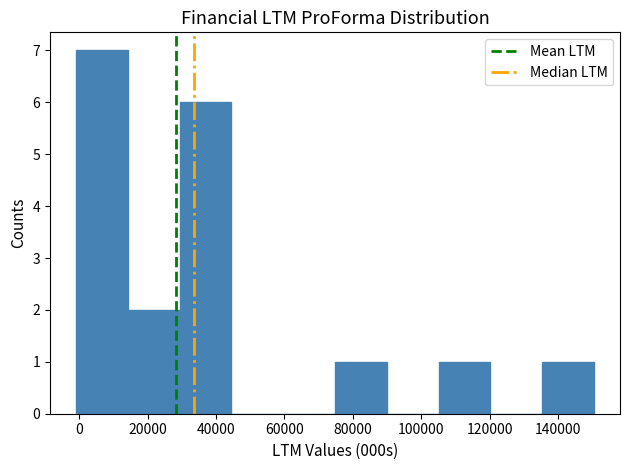

Over which range of the x-axis is the bar tallest?

0 to 14000